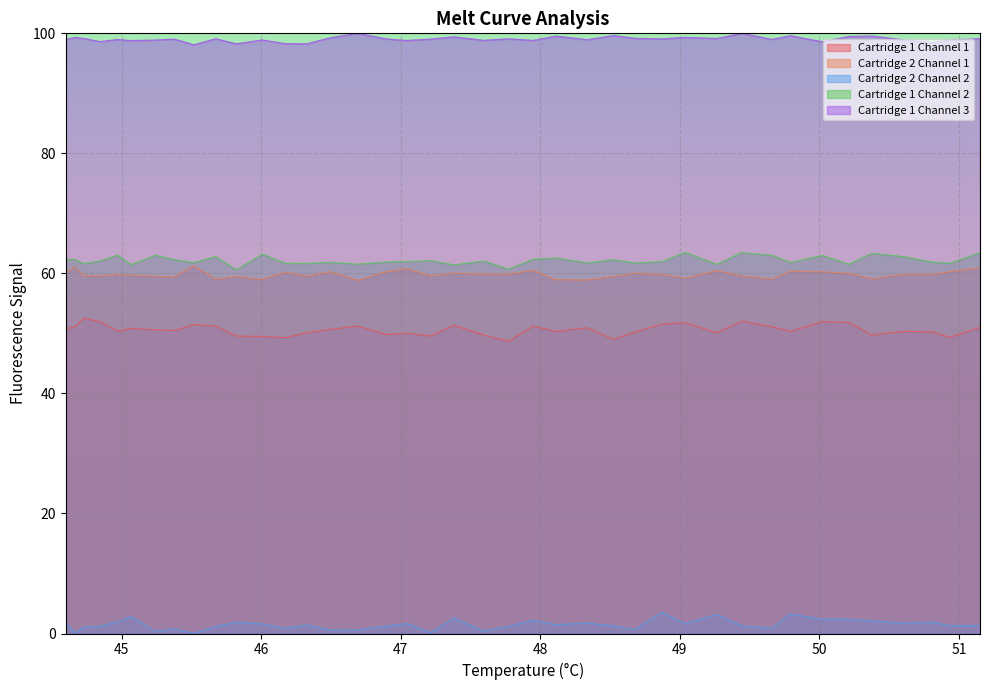

Reading right to left, transcribe all the data shown in this chart.

Cartridge 1 Channel 1: 51.0	49.4	50.3	50.4	49.7	51.8	52.0	50.3	51.1	52.0	50.1	51.8	51.6	50.2	49.0	50.9	50.3	51.2	48.7	49.7	51.4	49.6	50.1	49.8	51.2	50.7	50.1	49.3	49.5	49.6	51.2	51.5	50.5	50.6	50.9	50.4	52.0	52.6	51.0	50.8
Cartridge 2 Channel 1: 60.9	60.3	59.8	59.8	59.1	60.0	60.3	60.4	59.1	59.6	60.5	59.2	59.8	60.0	59.5	58.9	58.9	60.5	59.9	59.9	60.0	59.6	60.8	60.3	58.8	60.3	59.5	60.2	59.0	59.5	59.0	61.3	59.4	59.5	59.7	59.8	59.6	59.6	61.1	60.0
Cartridge 2 Channel 2: 1.3	1.3	1.9	1.7	2.1	2.4	2.4	3.3	0.9	1.3	3.2	1.6	3.5	0.7	1.3	1.7	1.5	2.2	1.2	0.4	2.6	0.1	1.7	1.2	0.6	0.6	1.4	0.9	1.6	1.9	1.2	0.0	0.8	0.3	2.8	2.0	1.2	1.1	0.1	2.0
Cartridge 1 Channel 2: 63.4	61.7	61.9	62.8	63.3	61.5	63.0	61.8	63.0	63.5	61.5	63.5	62.0	61.7	62.3	61.7	62.6	62.3	60.7	62.1	61.4	62.1	62.0	61.9	61.5	61.9	61.7	61.7	63.2	60.6	62.8	61.8	62.3	63.0	61.5	63.0	62.1	61.6	62.3	62.3
Cartridge 1 Channel 3: 99.1	98.9	98.4	98.9	99.6	99.5	98.6	99.6	99.0	100.0	99.1	99.3	99.1	99.2	99.6	98.9	99.5	98.8	99.1	98.8	99.4	99.1	98.8	99.1	100.0	99.3	98.3	98.3	98.9	98.3	99.1	98.1	99.0	98.9	98.8	99.0	98.6	99.2	99.3	98.9